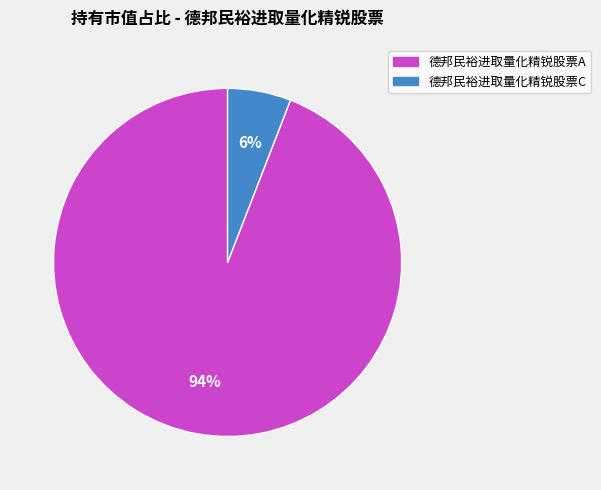

The 德邦民裕进取量化精锐股票A slice represents 88% of the pie. True or false?

False